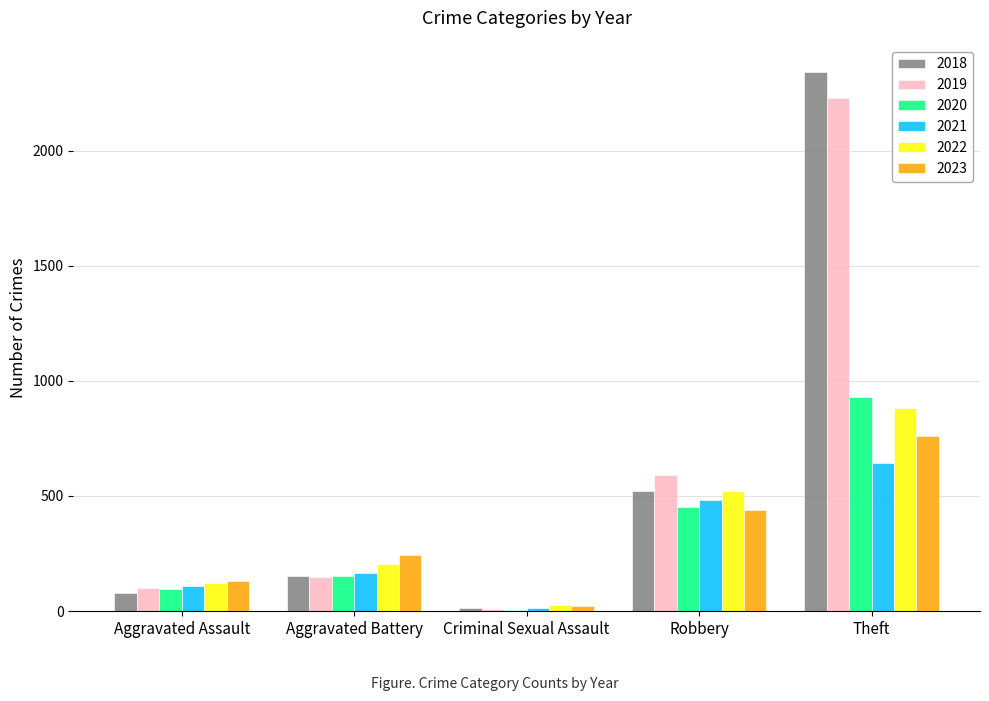

Is the value of 2020 at Robbery greater than the value of 2019 at Criminal Sexual Assault?

Yes